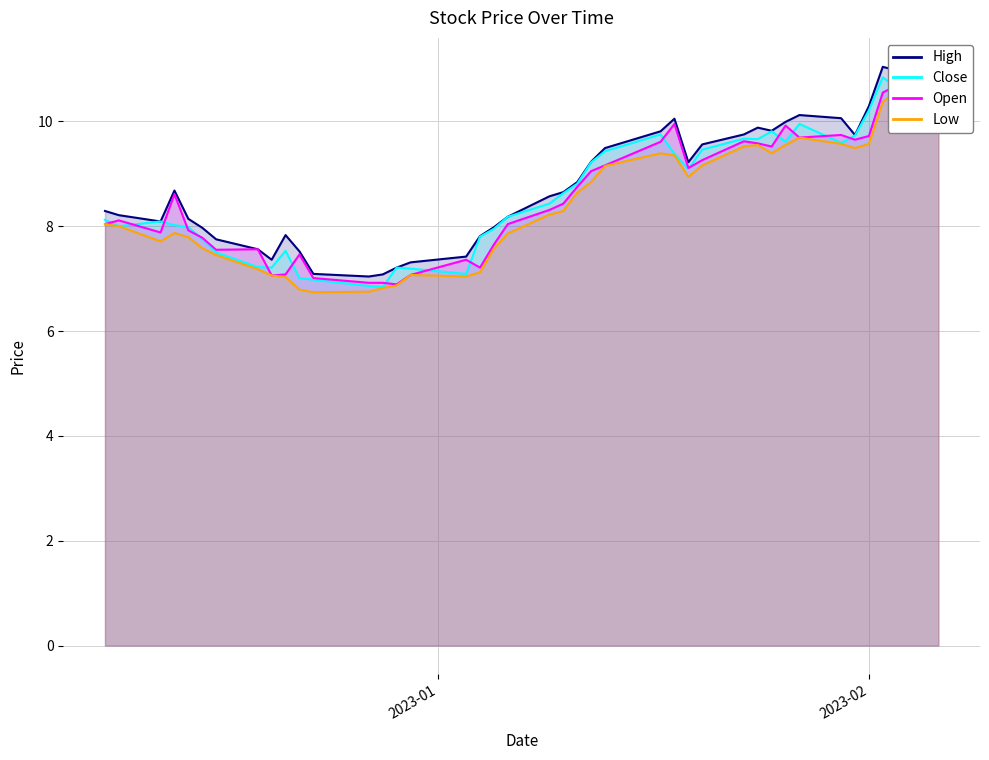

True or false: High and Open cross at least once.

False